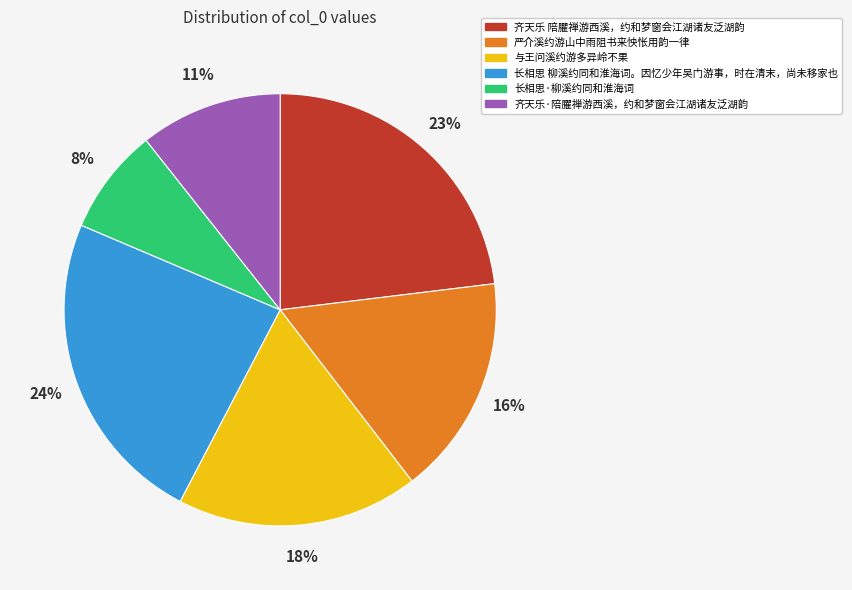

What is the largest slice in the pie chart?

长相思 柳溪约同和淮海词。因忆少年吴门游事，时在清末，尚未移家也